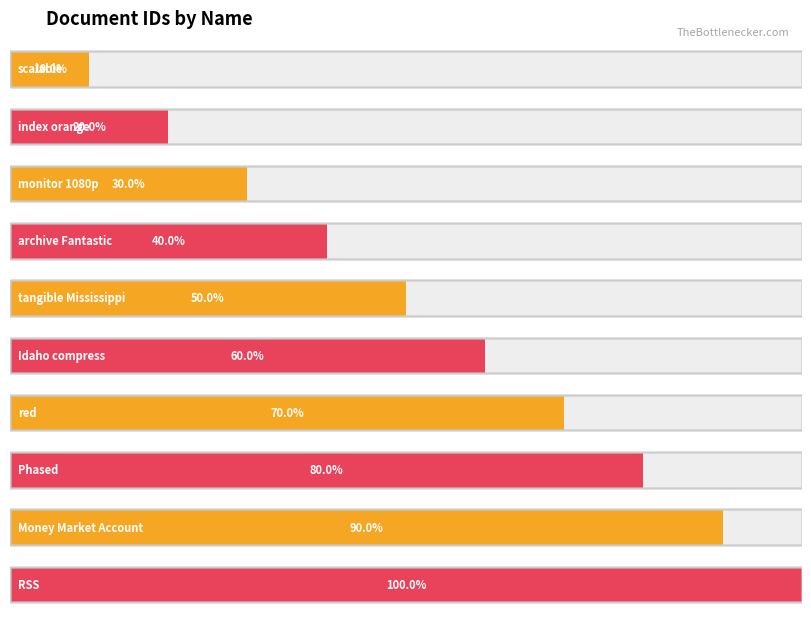

Are the bars horizontal?

Yes